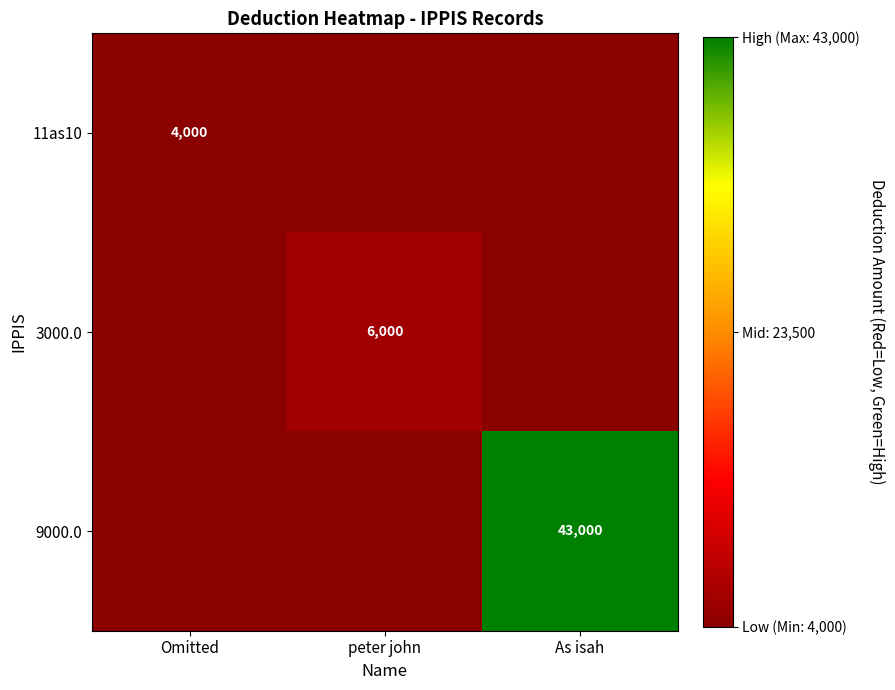

True or false: 9000.0 has a value of 76651 at As isah.

False